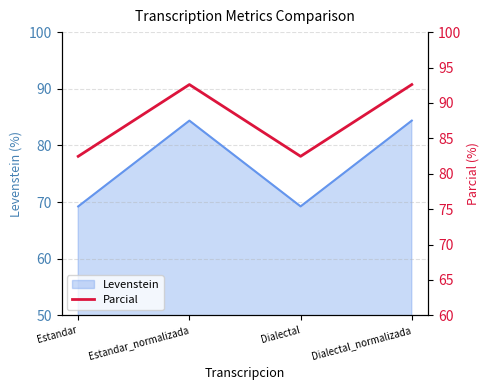

The value at Dialectal_normalizada is 37.8. True or false?

False